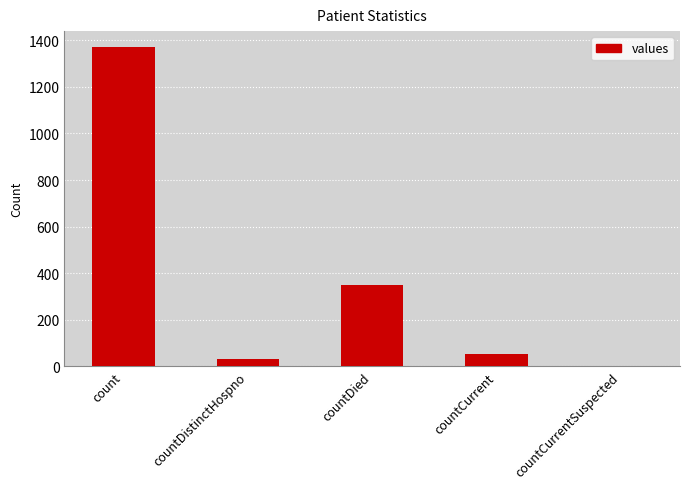

Between countCurrent and countCurrentSuspected, which is larger?

countCurrent